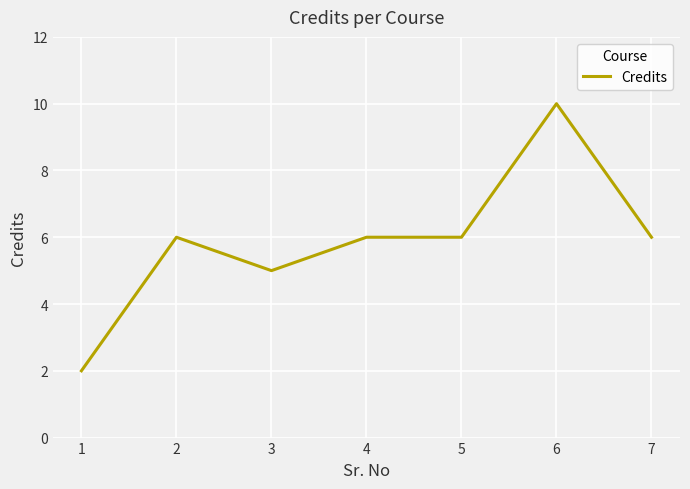

Read the value at 3.

5